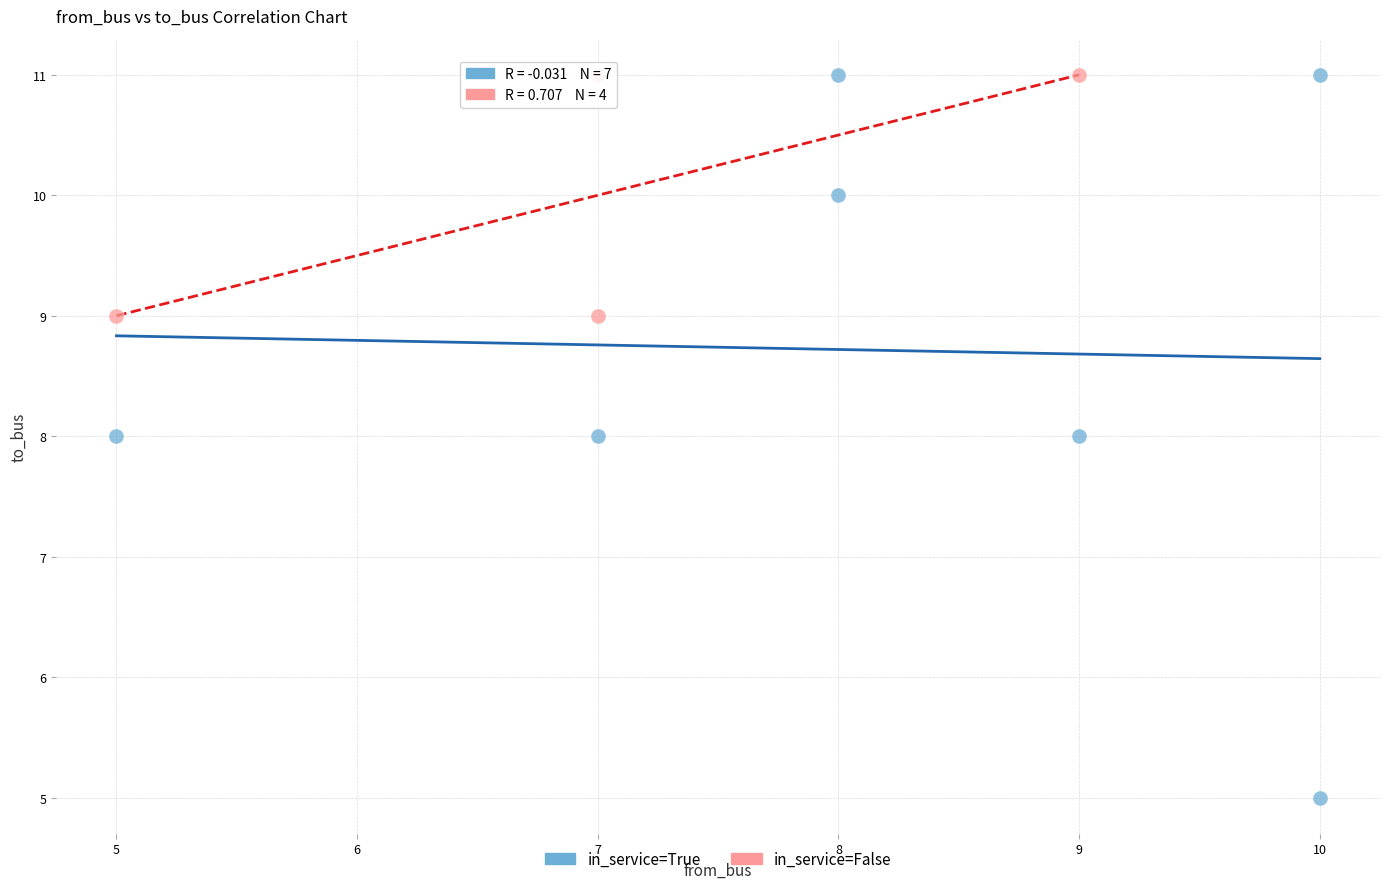

Which series contains the lowest Y value?

in_service=True